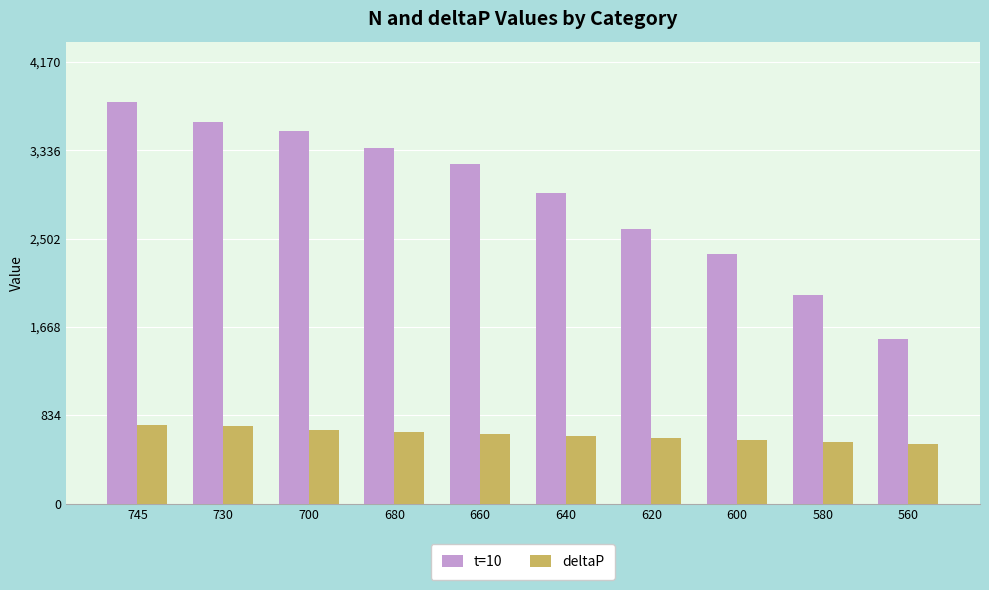

Which series has the widest spread of values?

t=10